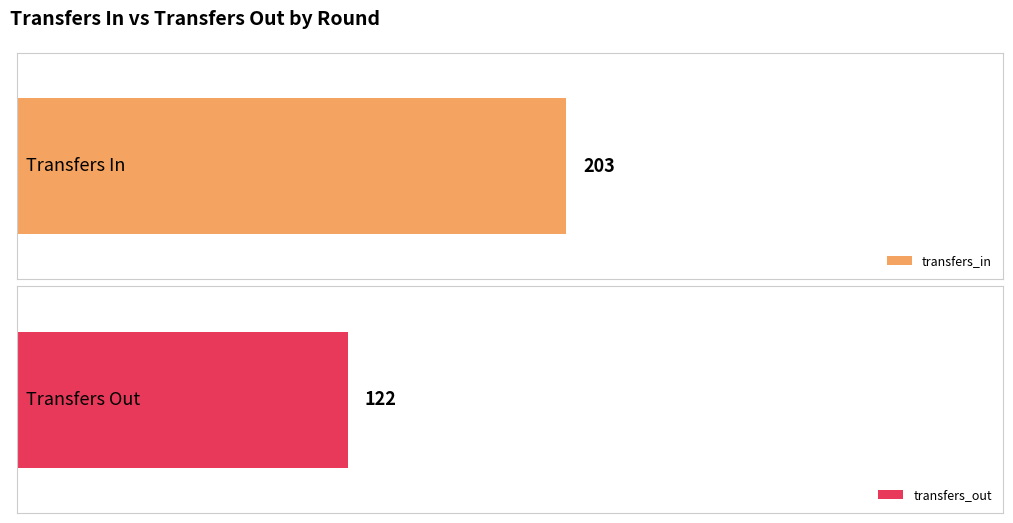

List the series in order of their overall mean, highest first.

transfers_in, transfers_out